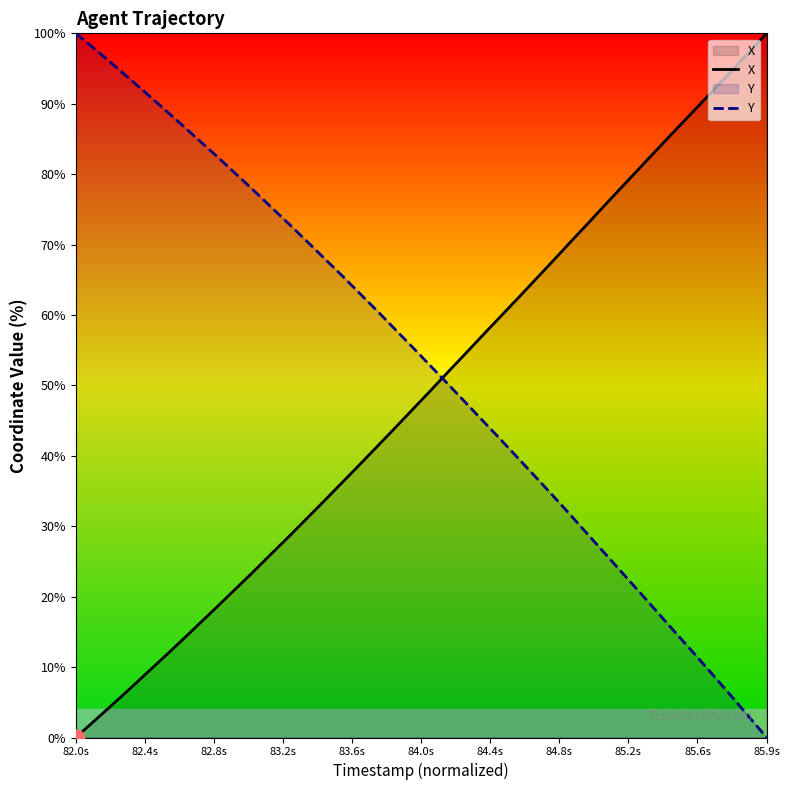

List the series in order of their overall mean, lowest first.

X, Y